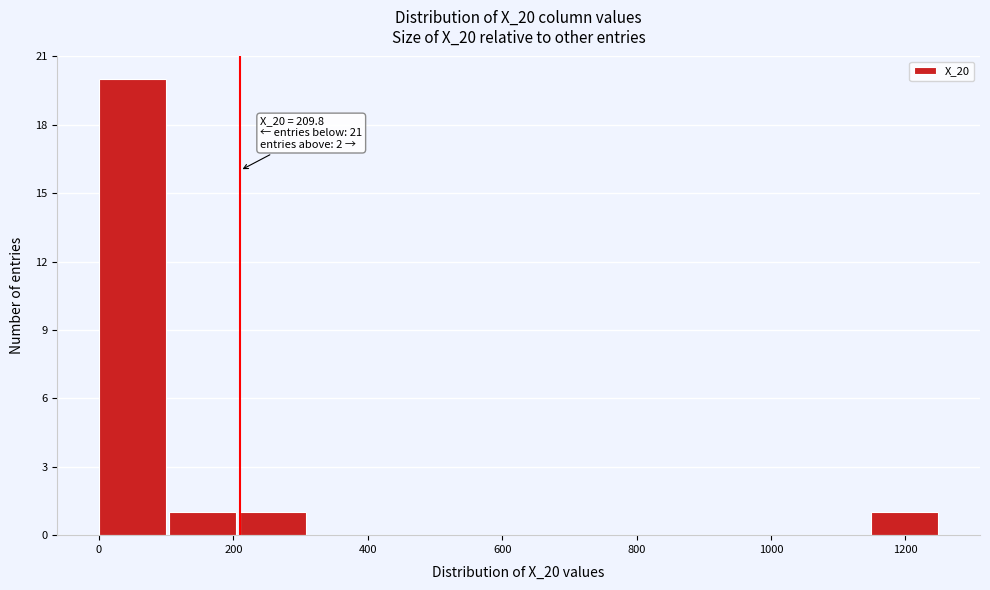

Over which range of the x-axis is the bar tallest?

0 to 100